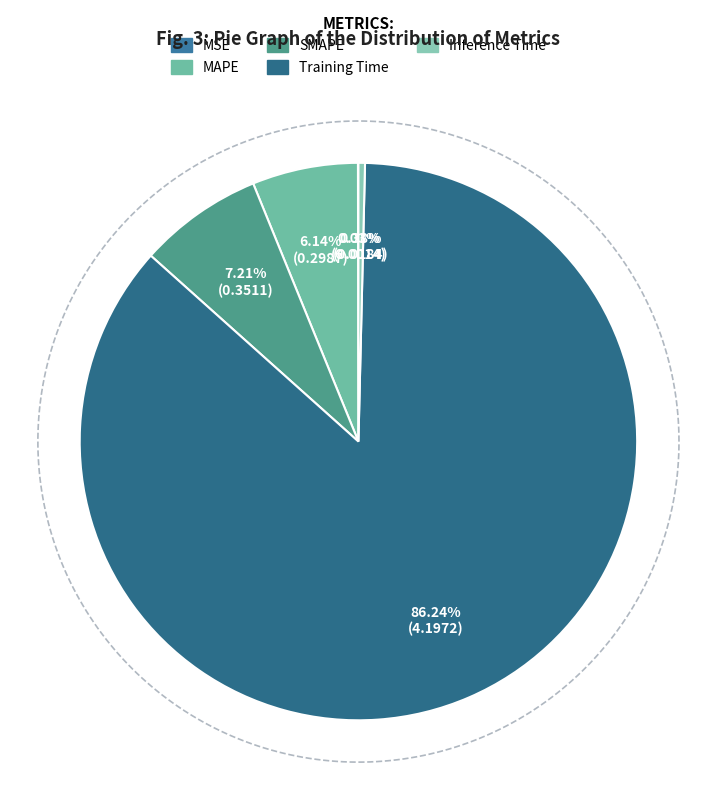

Count the number of slices in the pie.

5